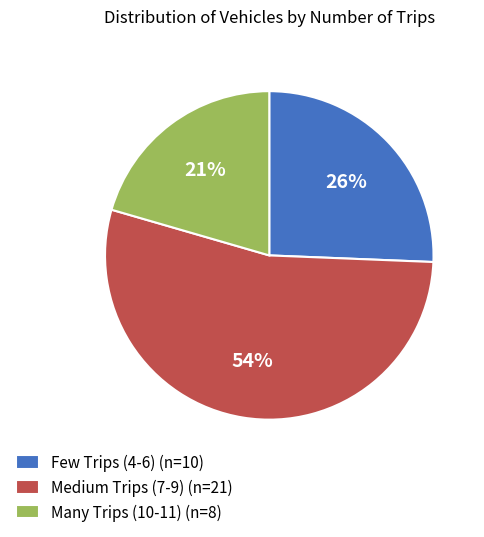

Is the sum of Many Trips (10-11) (n=8) and Few Trips (4-6) (n=10) greater than half?

No